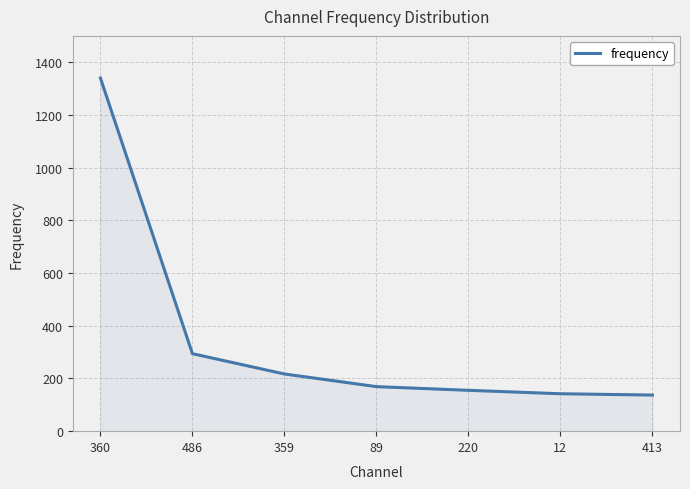

How many lines are shown in the chart?

1